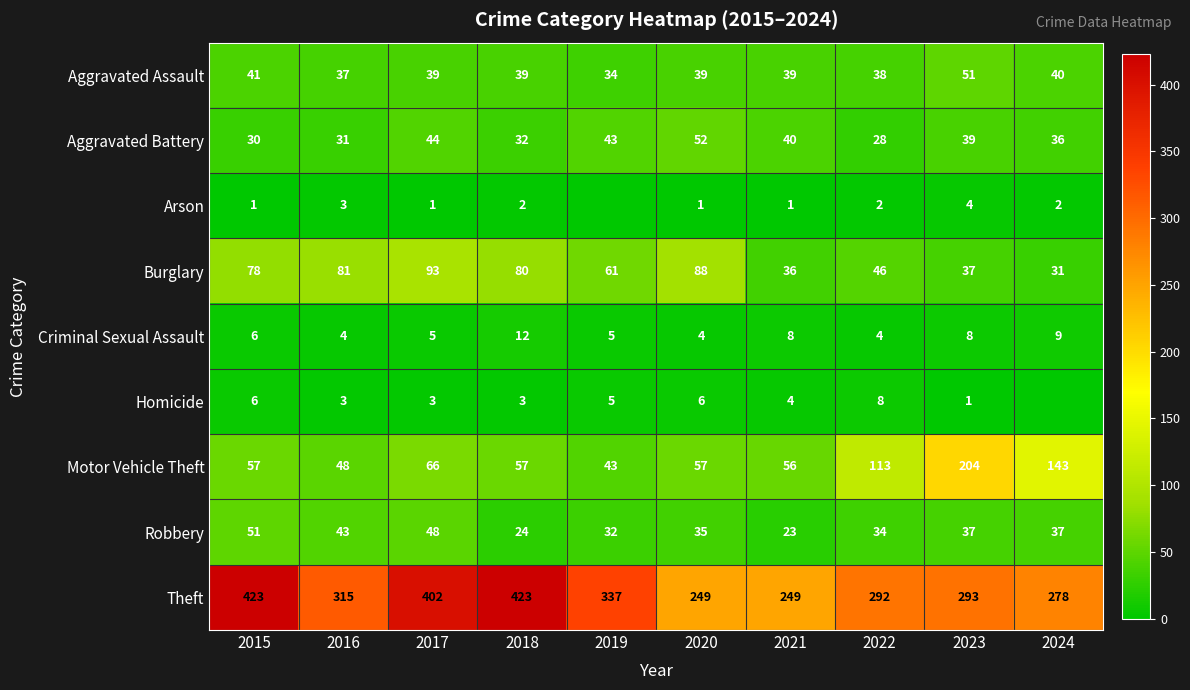

List the labels in order of Aggravated Battery value, largest first.

2020, 2017, 2019, 2021, 2023, 2024, 2018, 2016, 2015, 2022